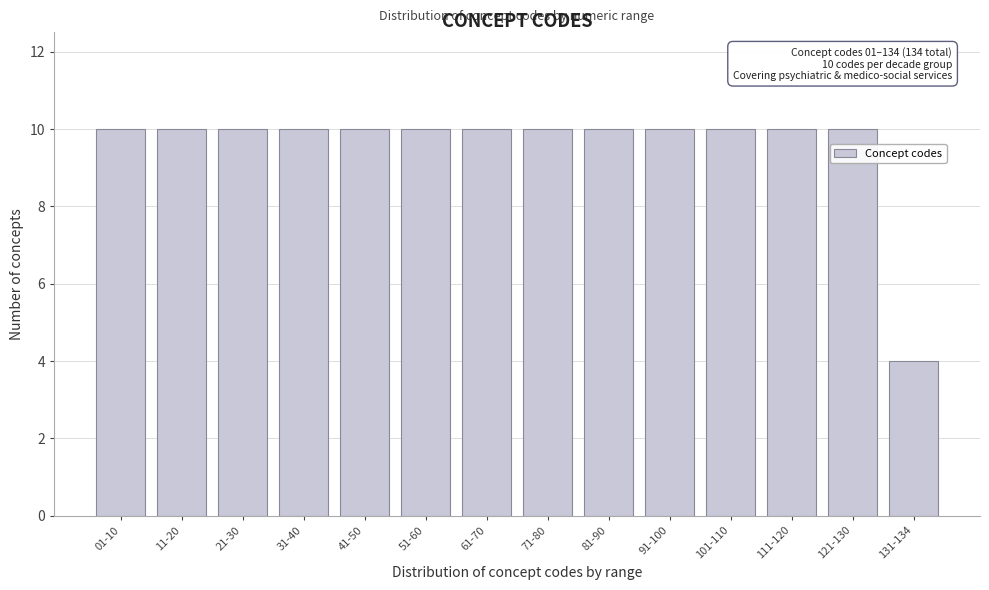

Reading left to right, what are all the values shown in this chart?

10	10	10	10	10	10	10	10	10	10	10	10	10	4